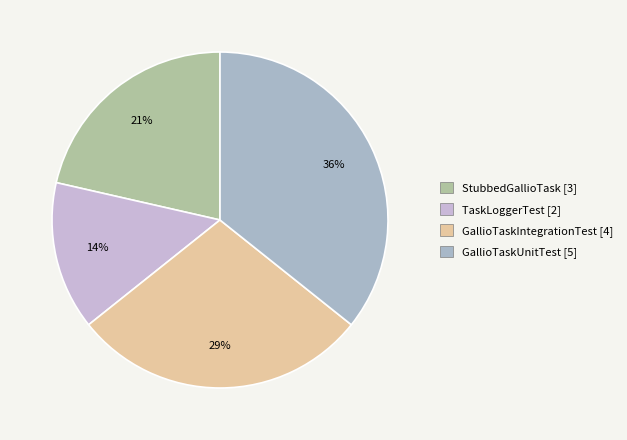

Which slice is the largest?

GallioTaskUnitTest